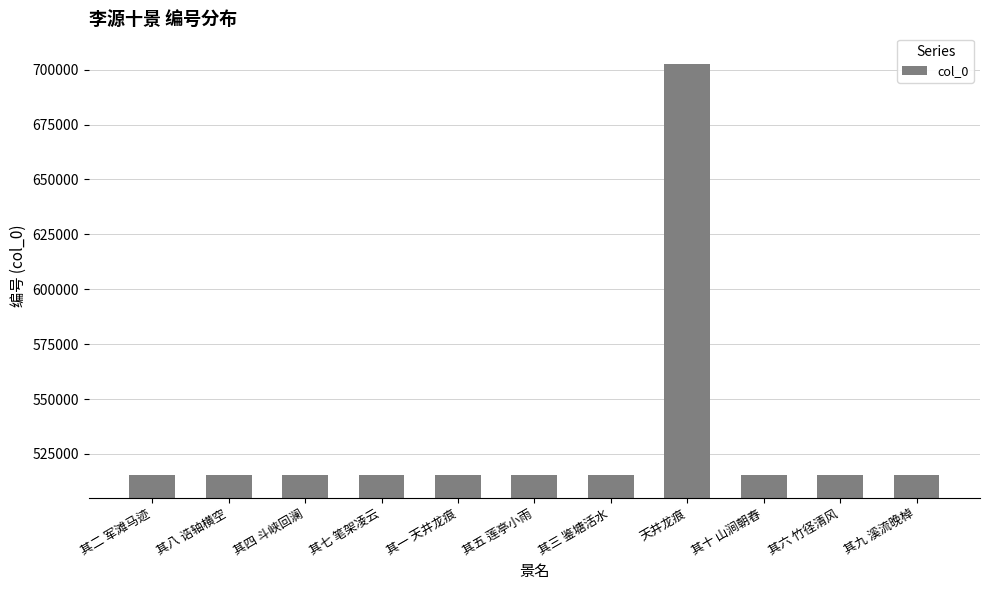

What is the change in value from 其五 莲亭小雨 to 天井龙痕?

+187001